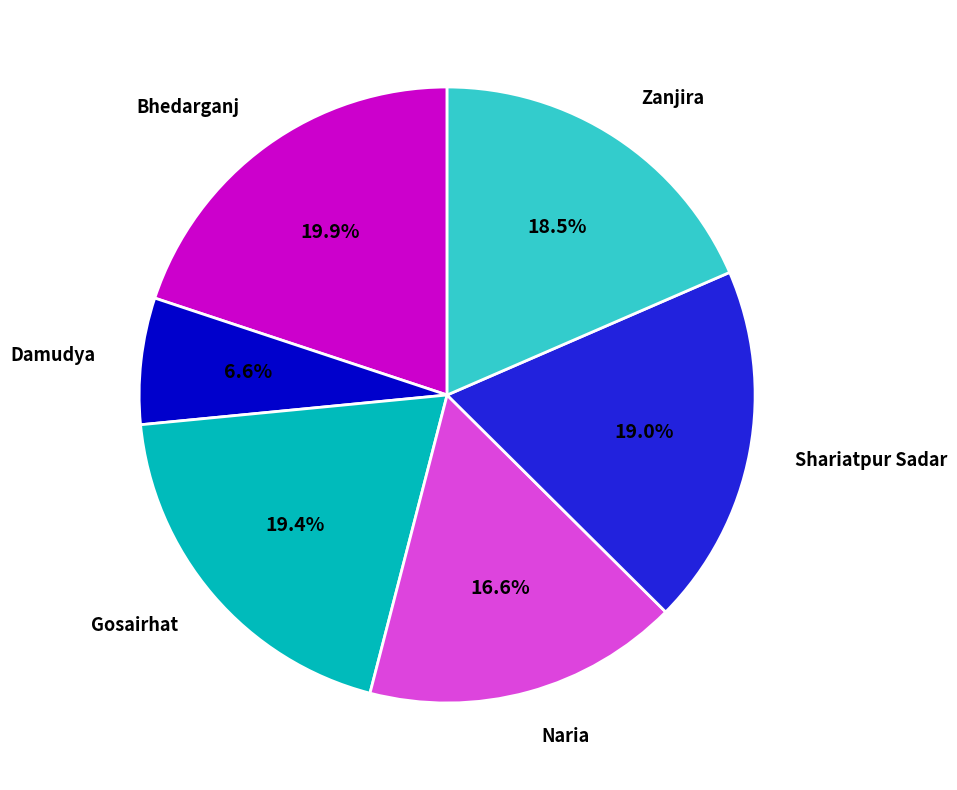

Is Damudya the majority of the pie?

No